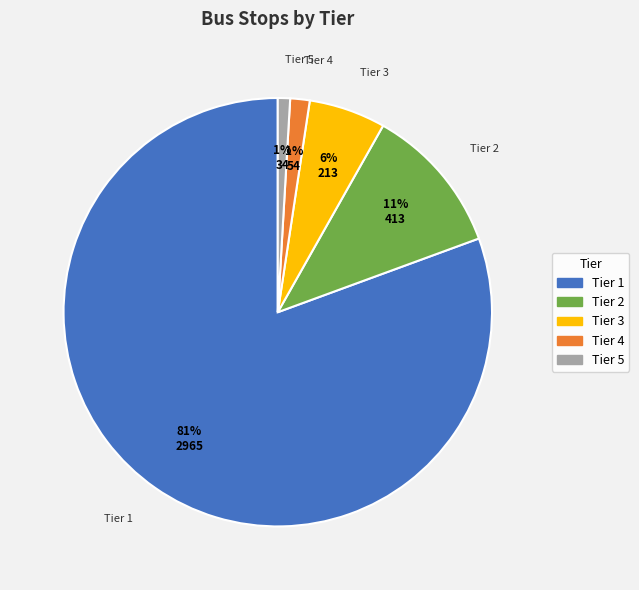

Is the sum of Tier 3 and Tier 1 greater than half?

Yes